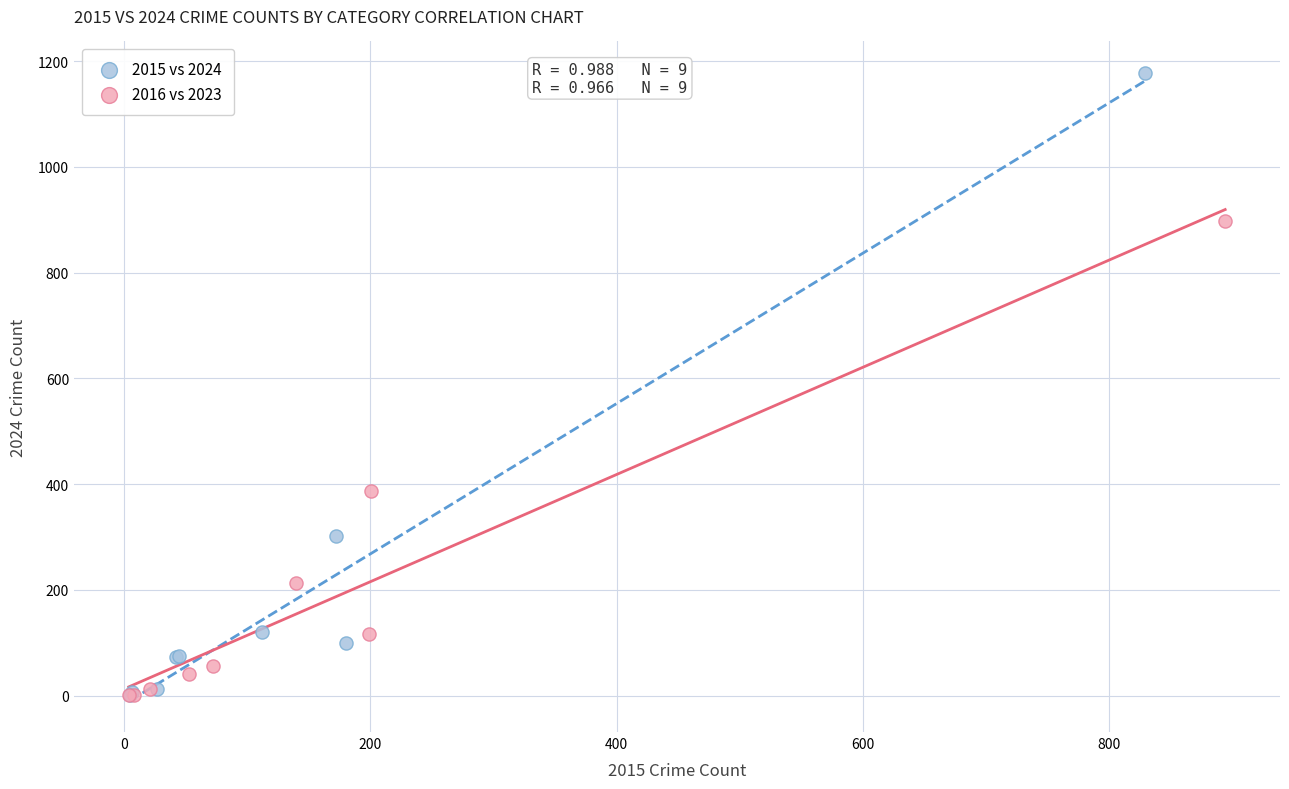

What are all the series names shown in the legend?

2015 vs 2024, 2016 vs 2023